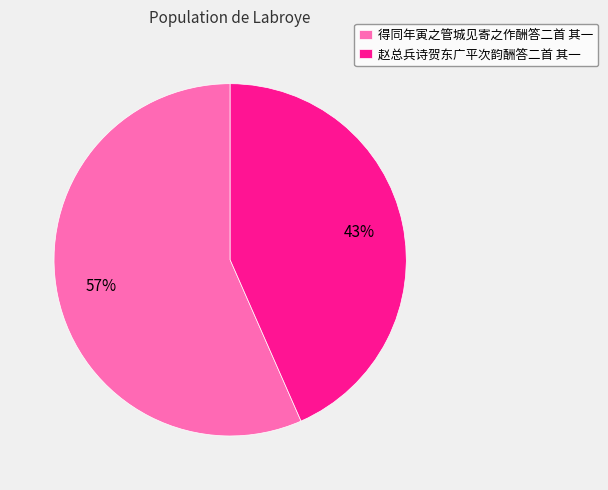

Which category accounts for the majority?

得同年寅之管城见寄之作酬答二首 其一